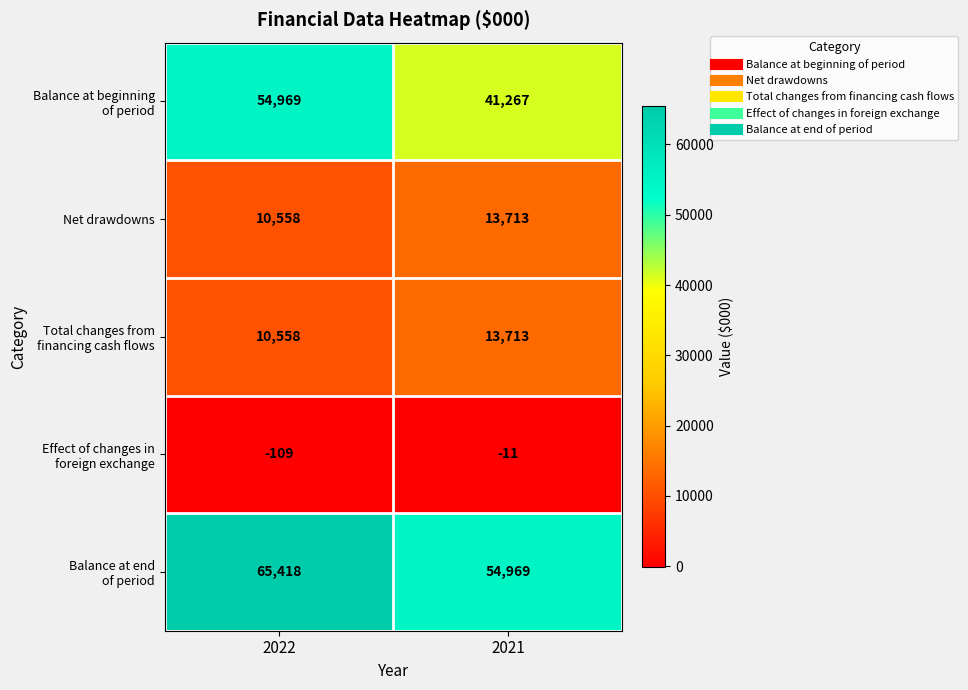

The value of Net drawdowns at 2021 is 7165. True or false?

False